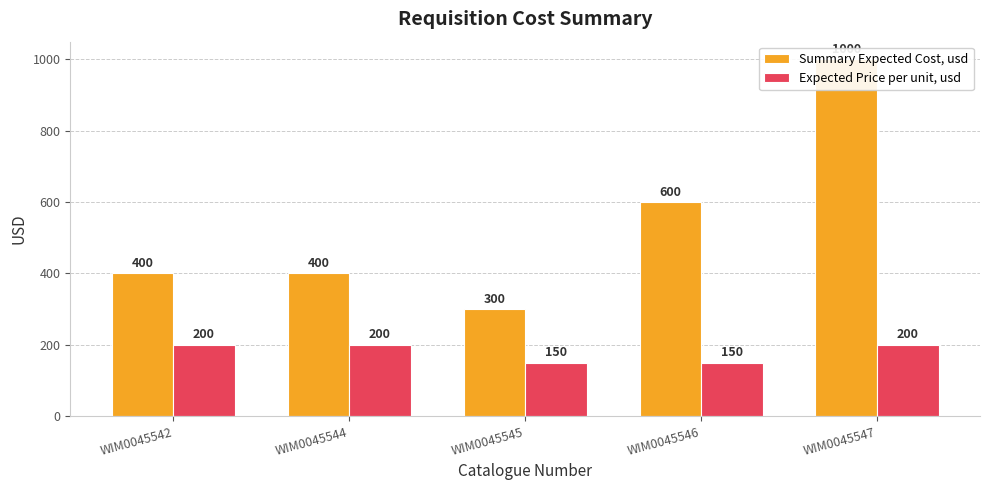

Which category has the lowest value across all series?

WIM0045545